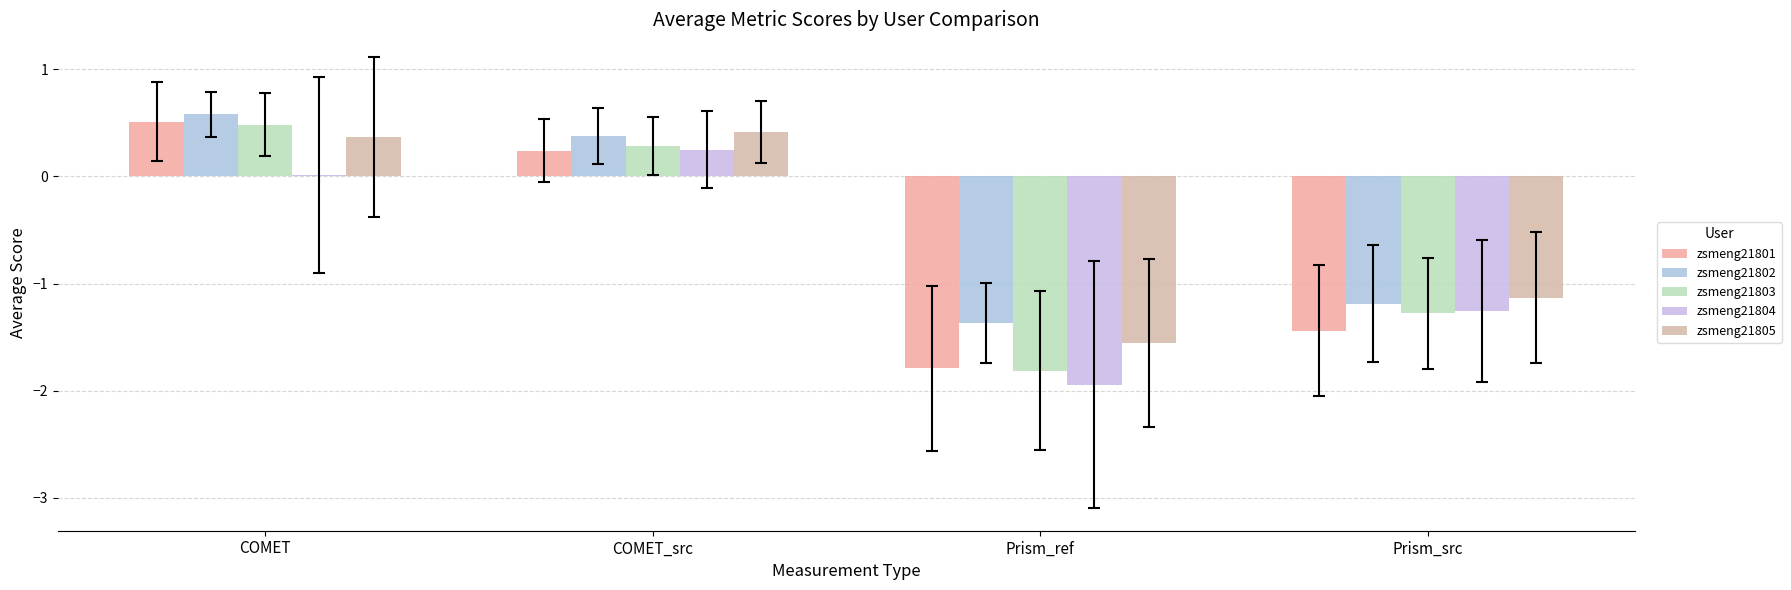

What is the difference between the second highest and minimum values in the zsmeng21803 series?

2.1